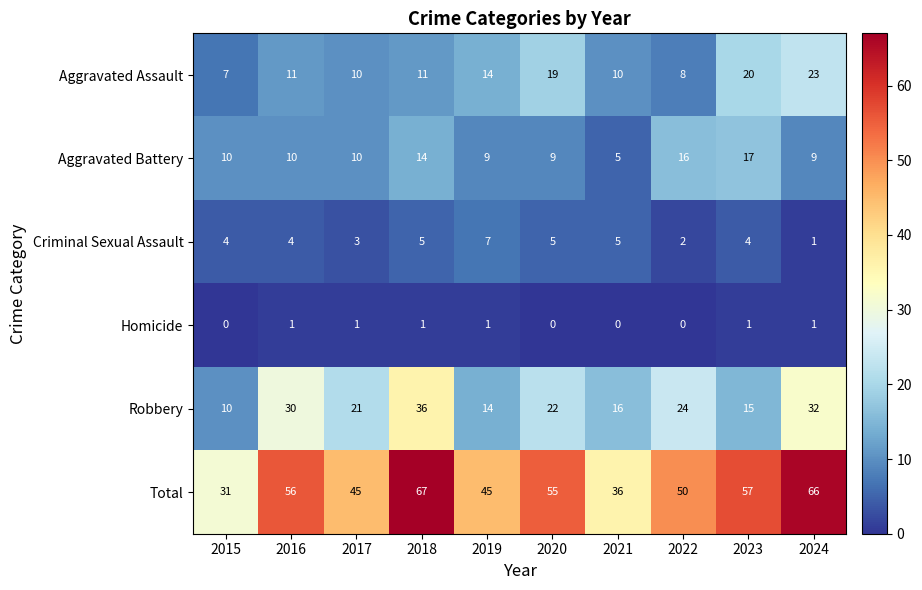

What is the difference between the second highest and second lowest values in the Aggravated Assault series?

12